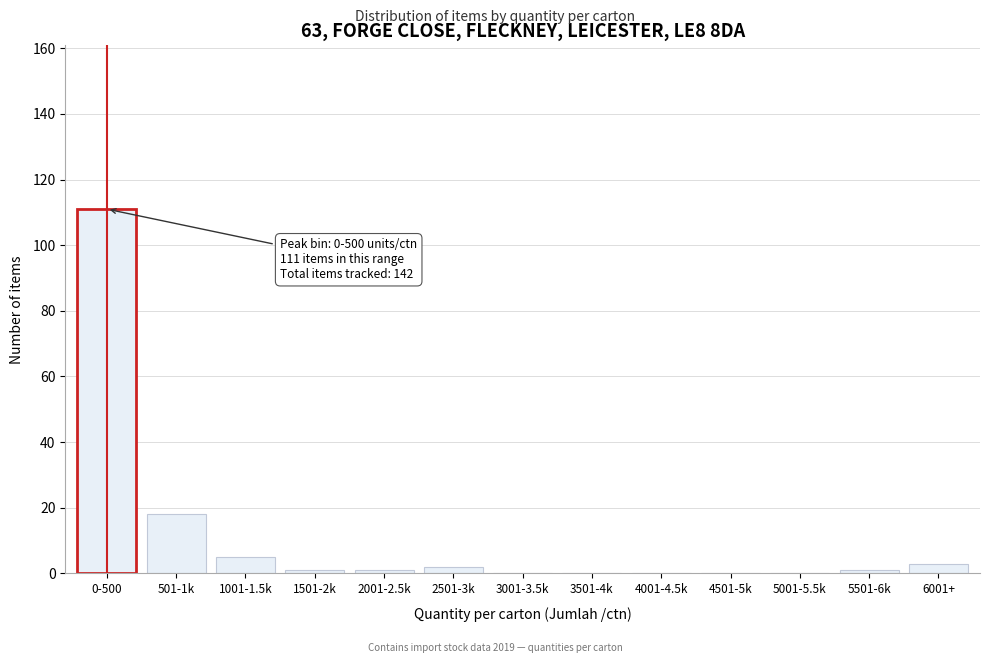

Which category has the highest value across all series?

0-500